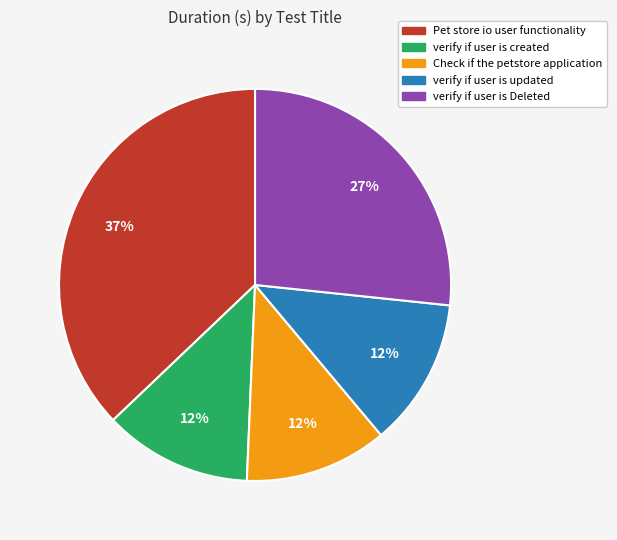

True or false: Pet store io user functionality accounts for 27% of the total.

False